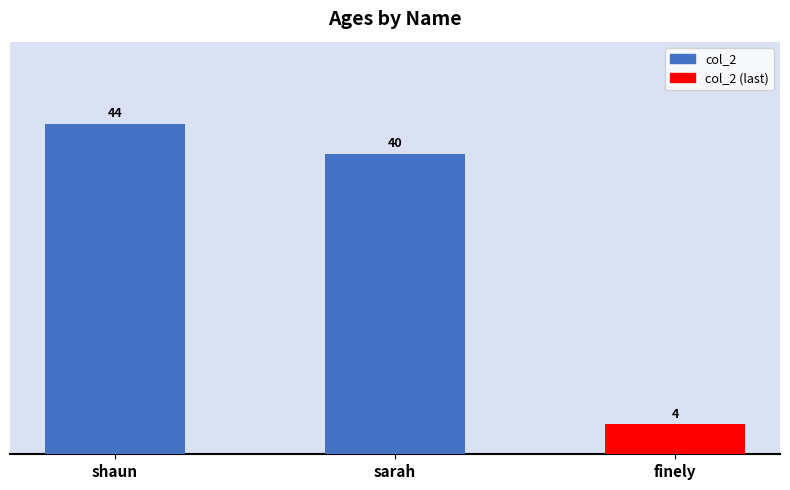

How many values are below 40?

1